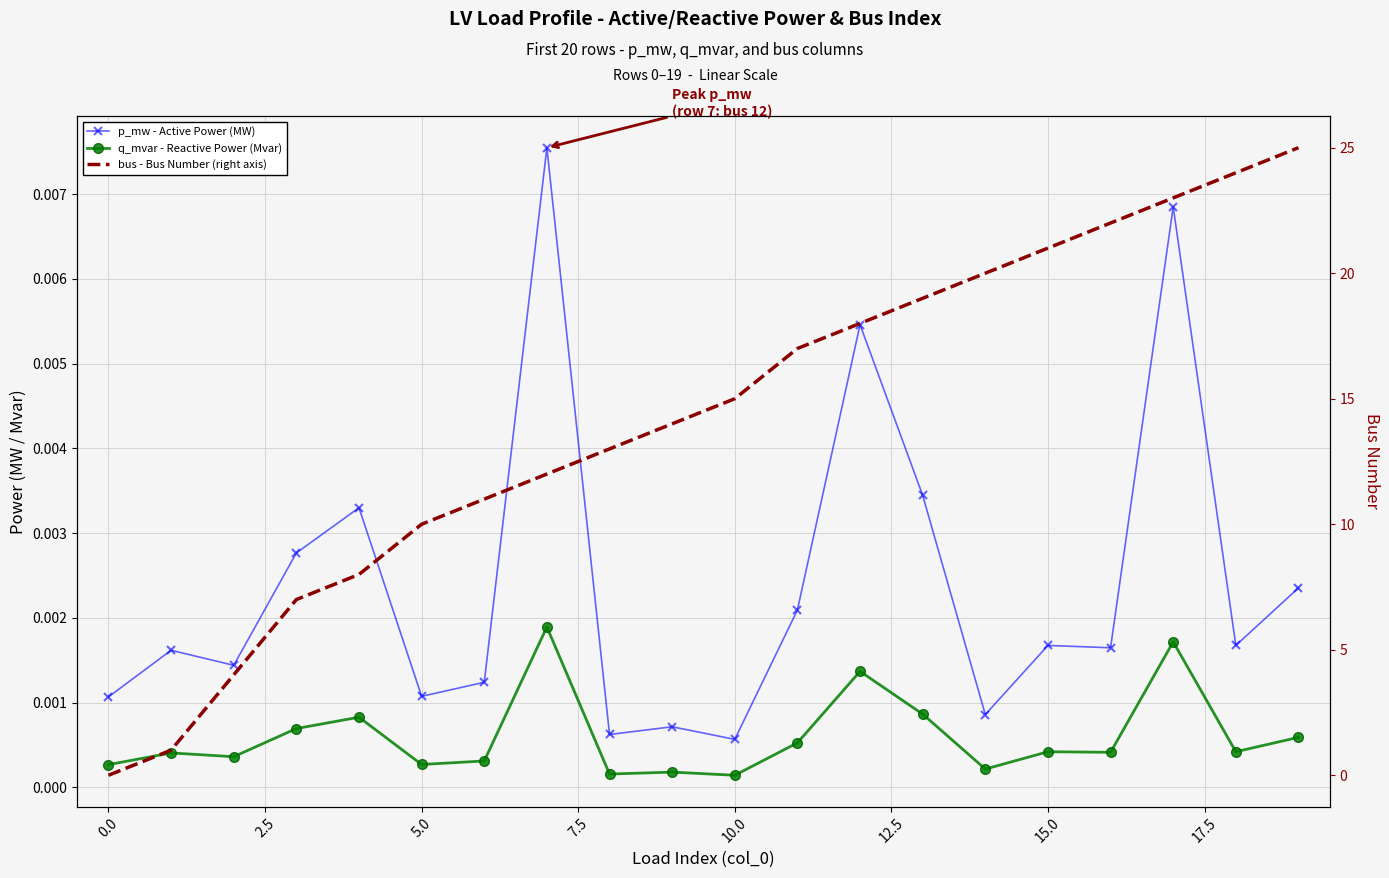

True or false: p_mw - Active Power (MW) and q_mvar - Reactive Power (Mvar) cross at least once.

False